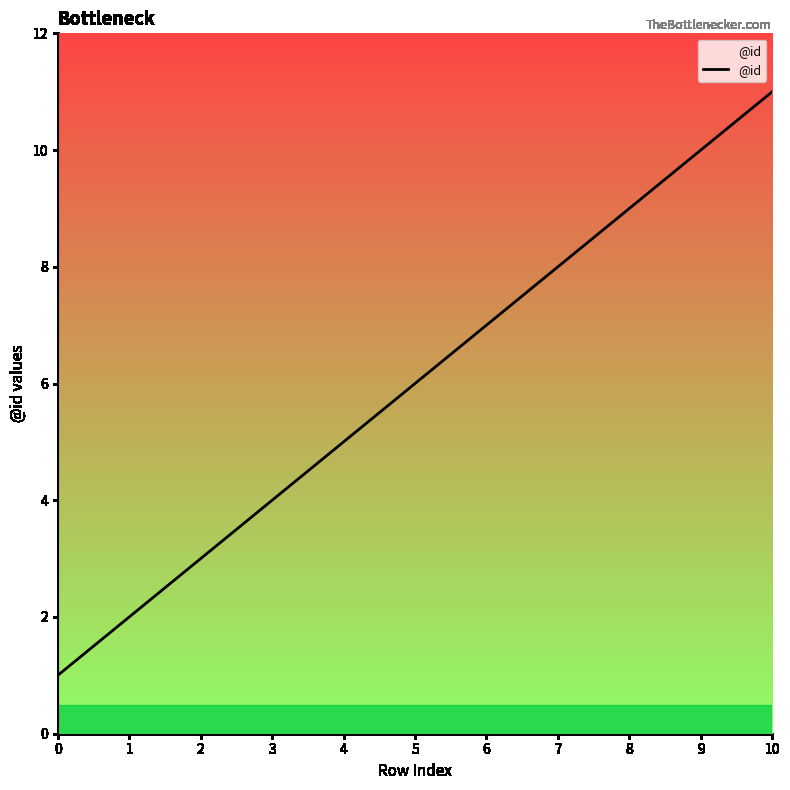

True or false: there are more than 0 points higher than both neighbors.

False